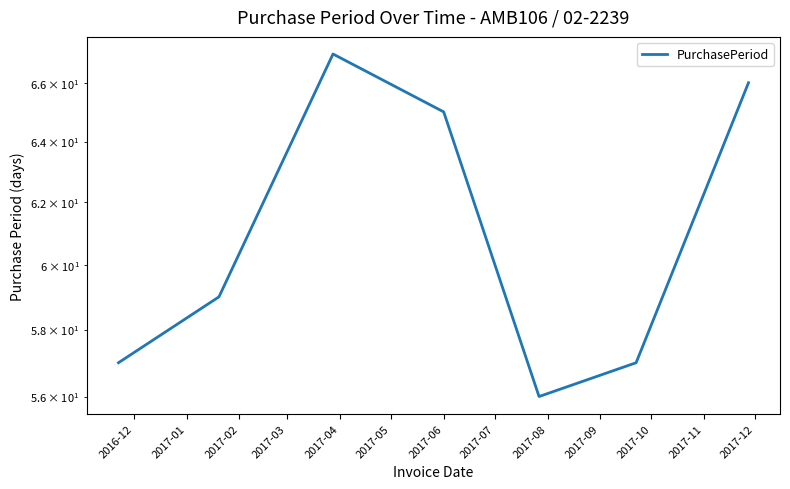

True or false: the data shows 80 at 2017-04.

False